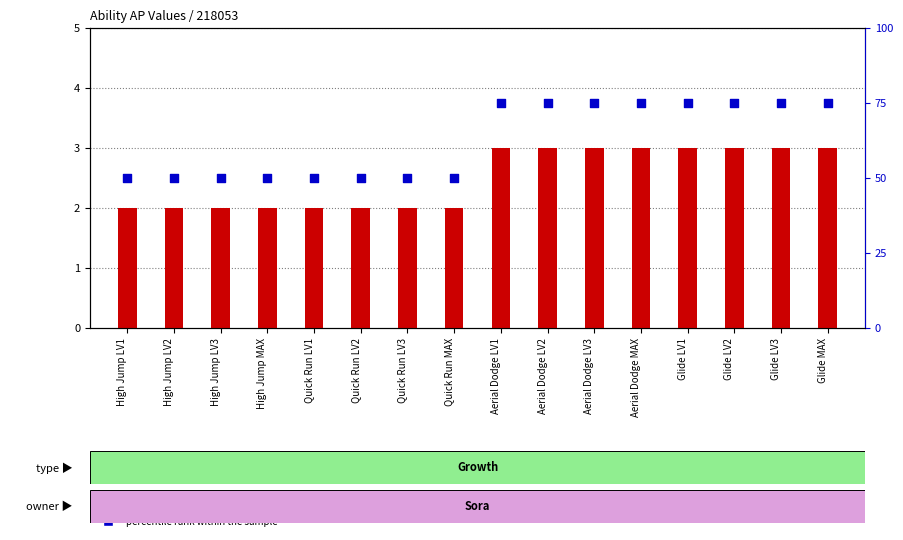

Is the value of AP cost at Aerial Dodge LV2 greater than the value of percentile rank within the sample at Glide LV2?

No